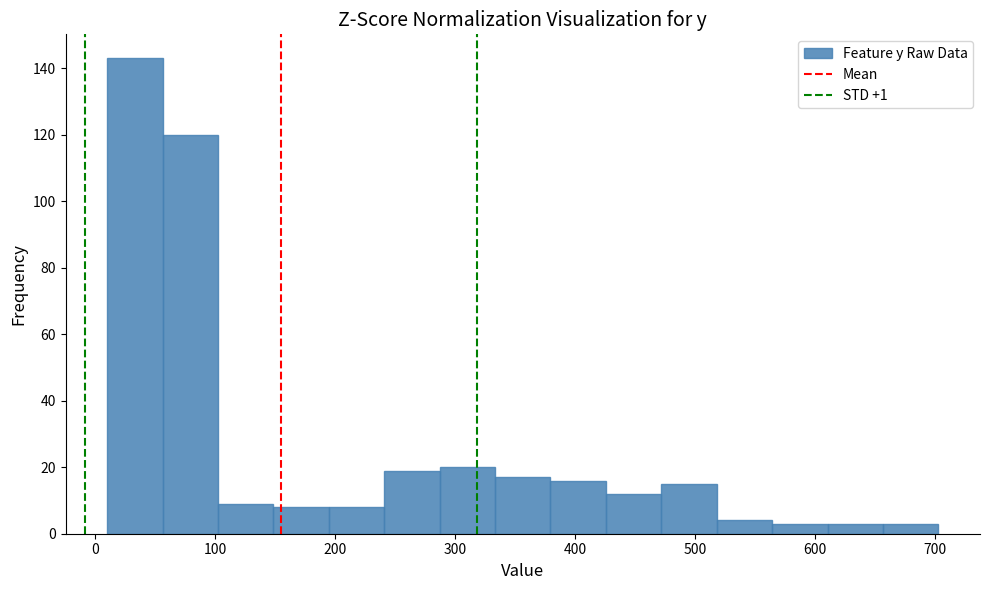

Reading left to right, list every bar in this chart as the range it spans on the x-axis followed by its height. Neither the bar edges nor the heights are printed on the chart, so give them approximately, as read against the axes.

10 to 60: 144
60 to 100: 120
100 to 150: 10
150 to 190: 8
190 to 240: 8
240 to 290: 20
290 to 330: 20
330 to 380: 18
380 to 430: 16
430 to 470: 12
470 to 520: 16
520 to 560: 4
560 to 610: 4
610 to 660: 4
660 to 700: 4